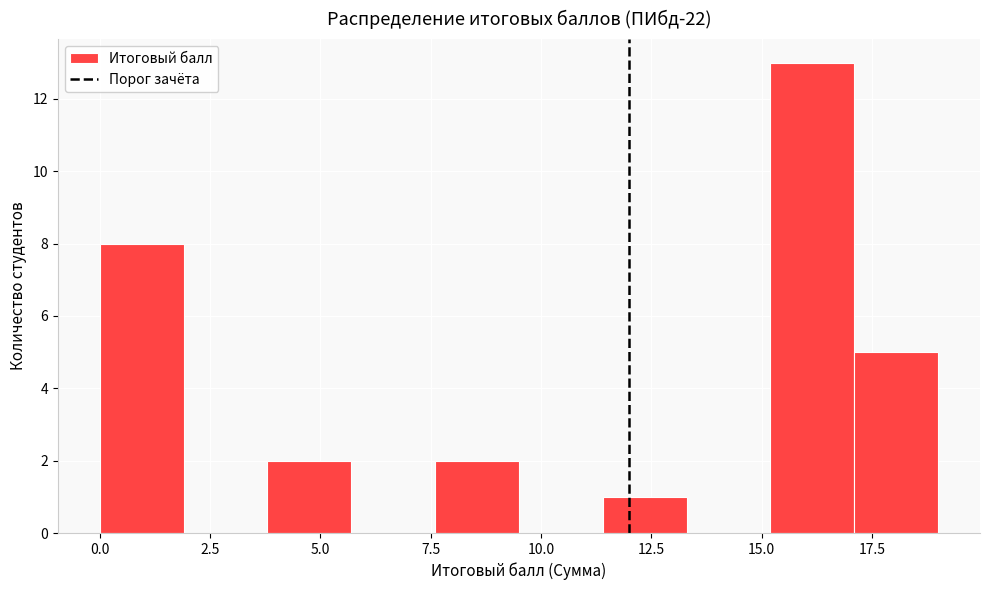

Around what value on the x-axis is the tallest bar? Give the approximate position of its centre, as read against the axis.

16.0